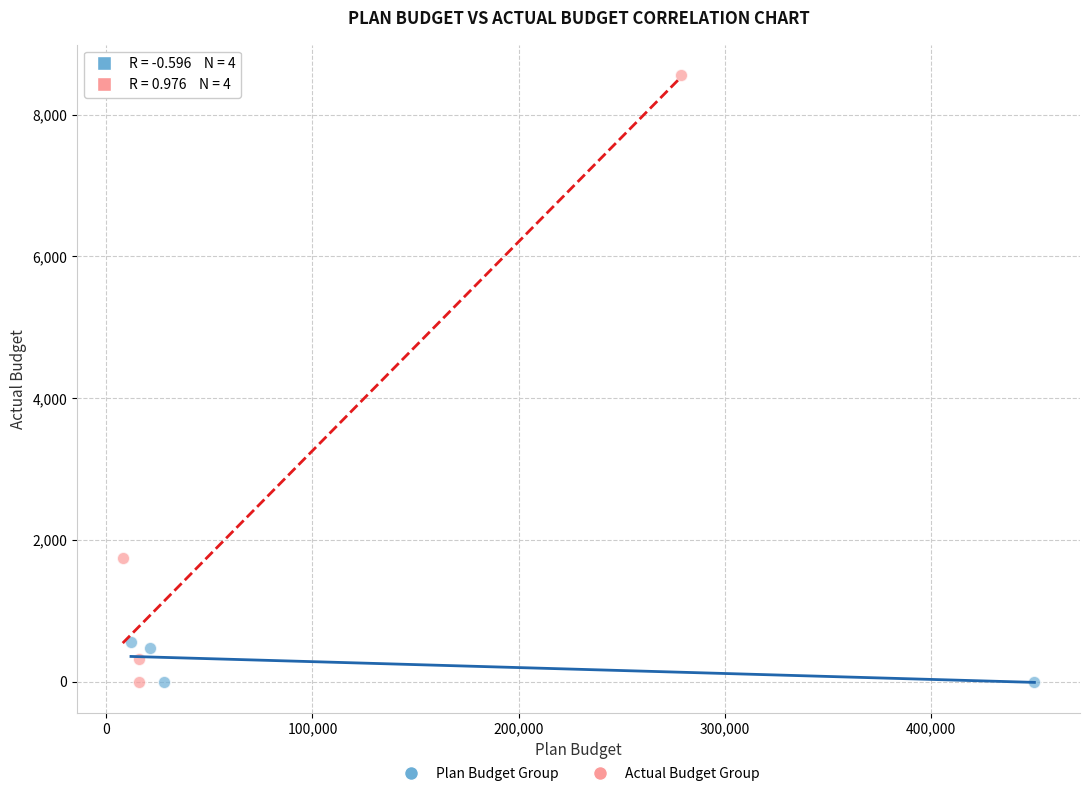

Which series reaches the maximum Y coordinate?

Actual Budget Group